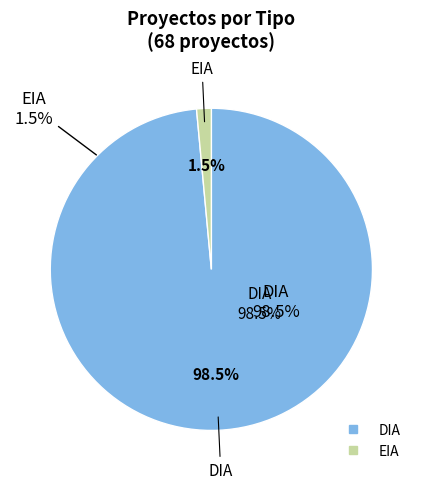

How many slices are in this pie chart?

2